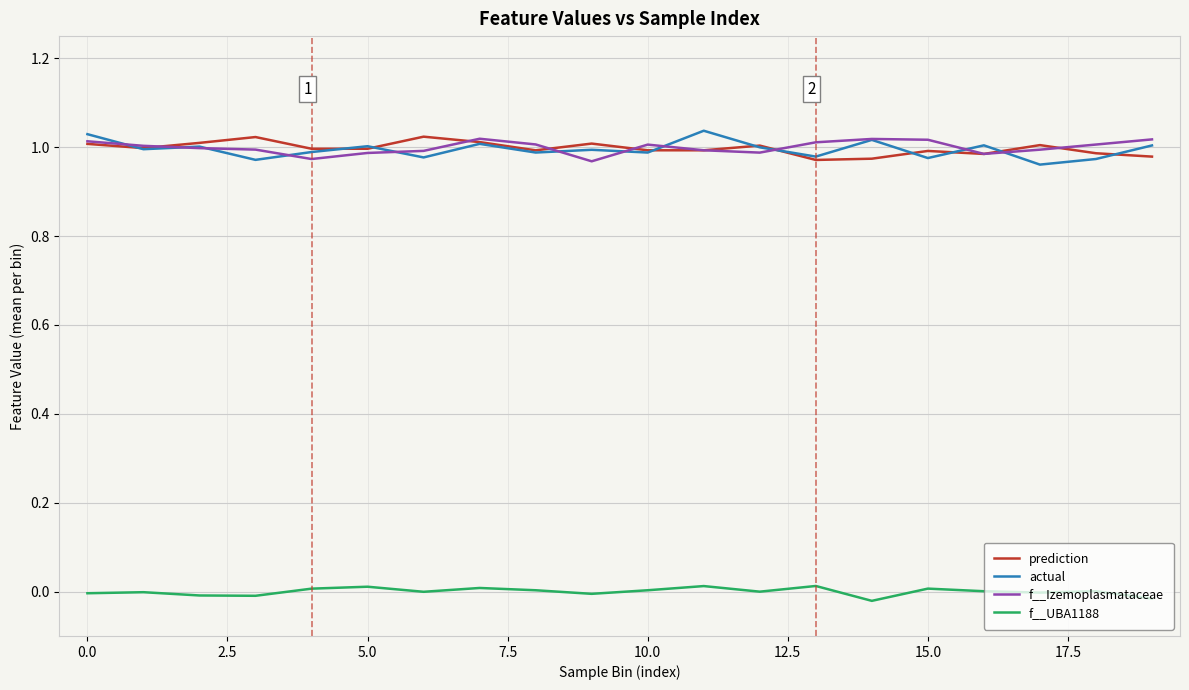

True or false: f__UBA1188 and actual cross at least once.

False